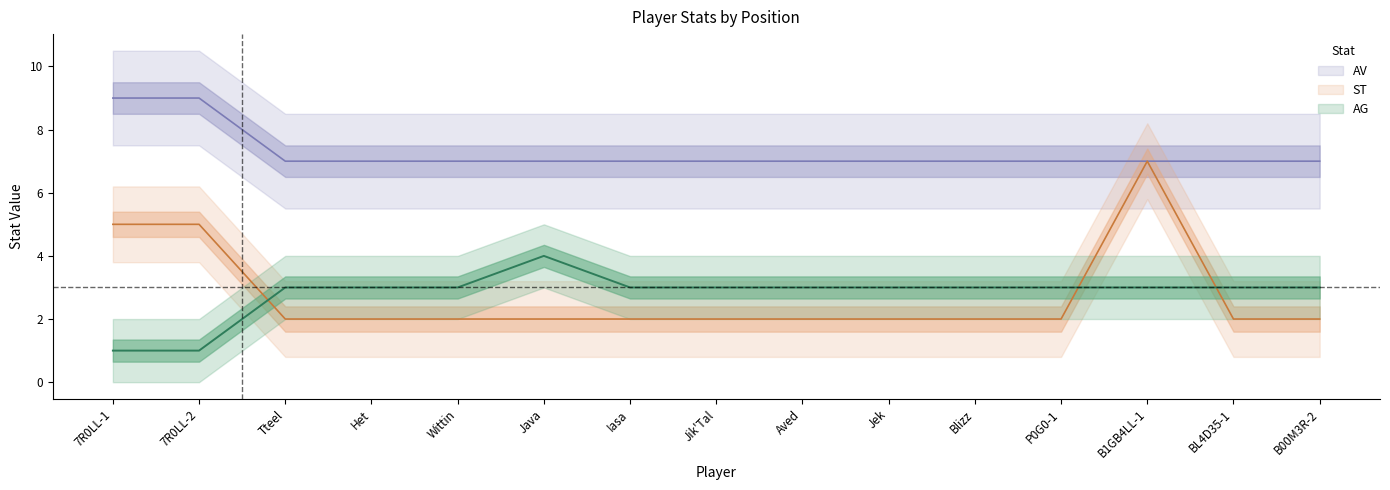

Between Jik'Tal and Blizz, which series saw the biggest shift?

ST